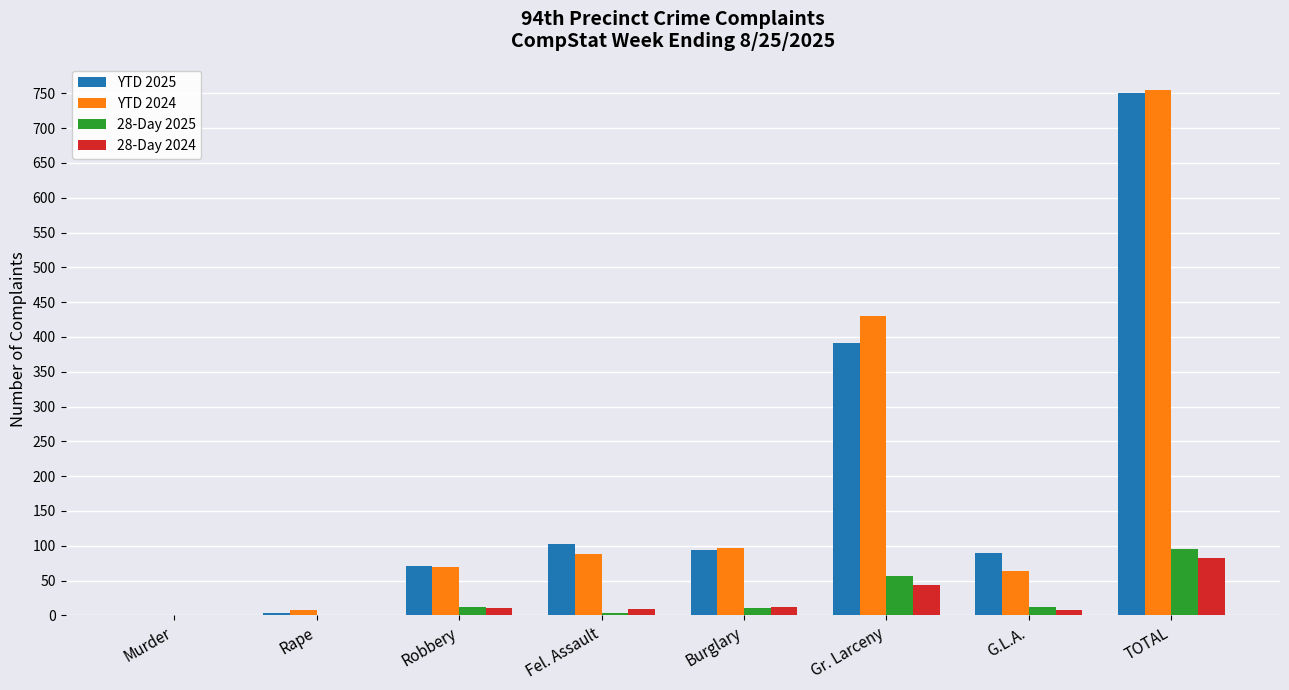

Is the value of 28-Day 2025 at Gr. Larceny greater than the value of 28-Day 2024 at Murder?

Yes